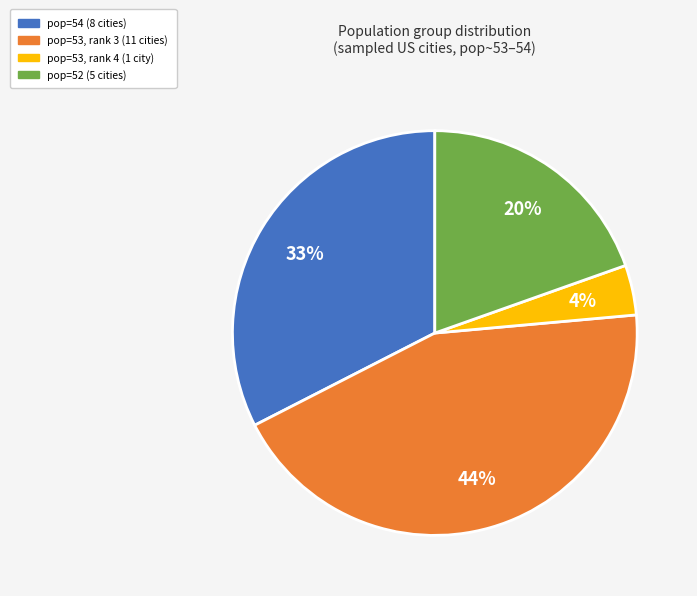

To the nearest percent, what is the average slice percentage?

25%